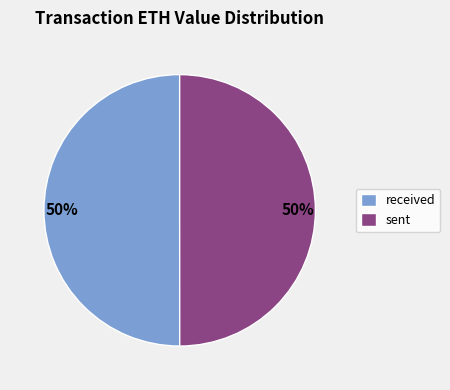

To the nearest percent, what is the combined percentage of sent and received?

100%